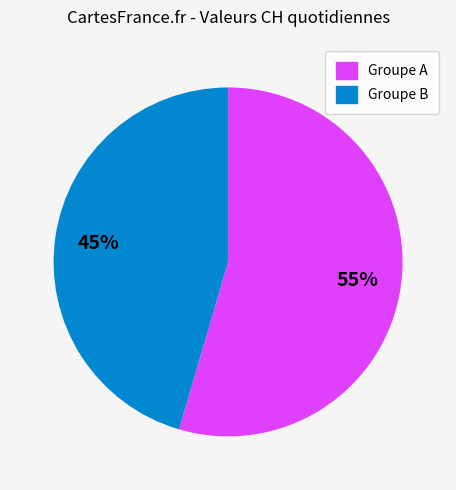

Is there any slice that represents more than half of the pie?

Yes